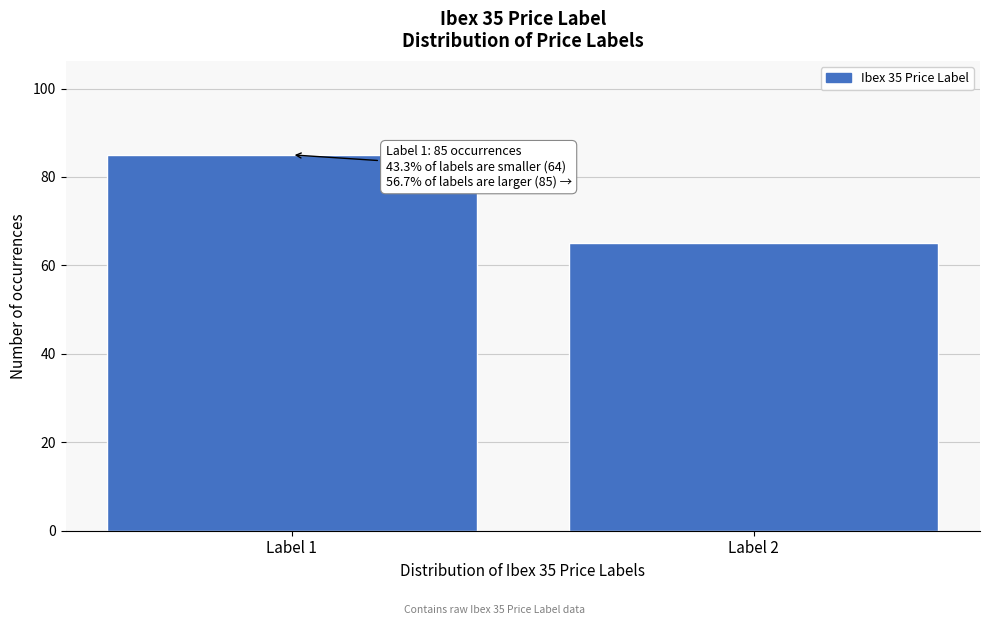

Reading left to right, transcribe all the data shown in this chart.

Label 1=85	Label 2=65